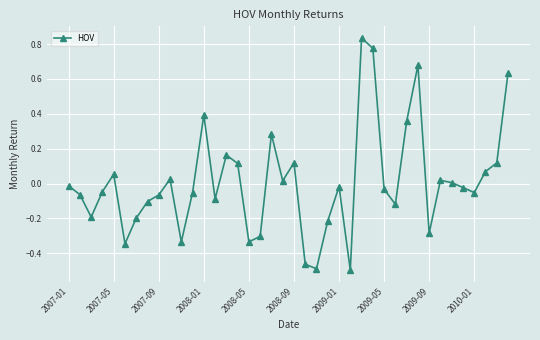

How many lines are shown in the chart?

1